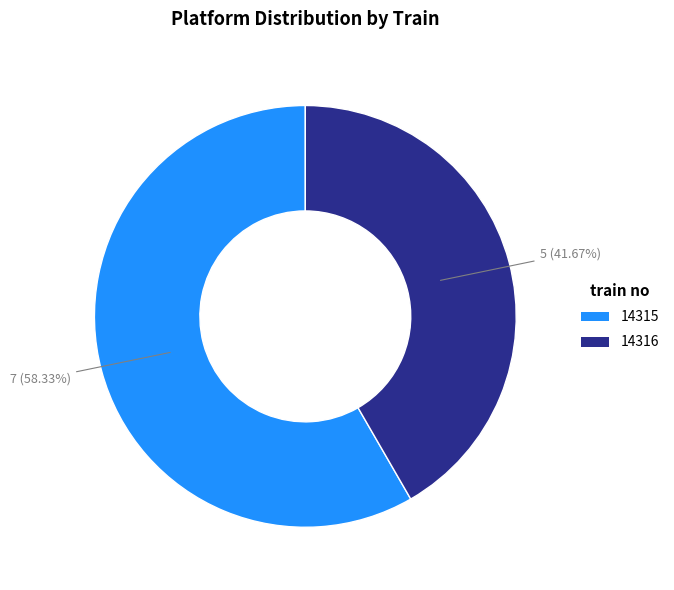

To the nearest percent, what is the difference between the largest and smallest slice percentages?

17%